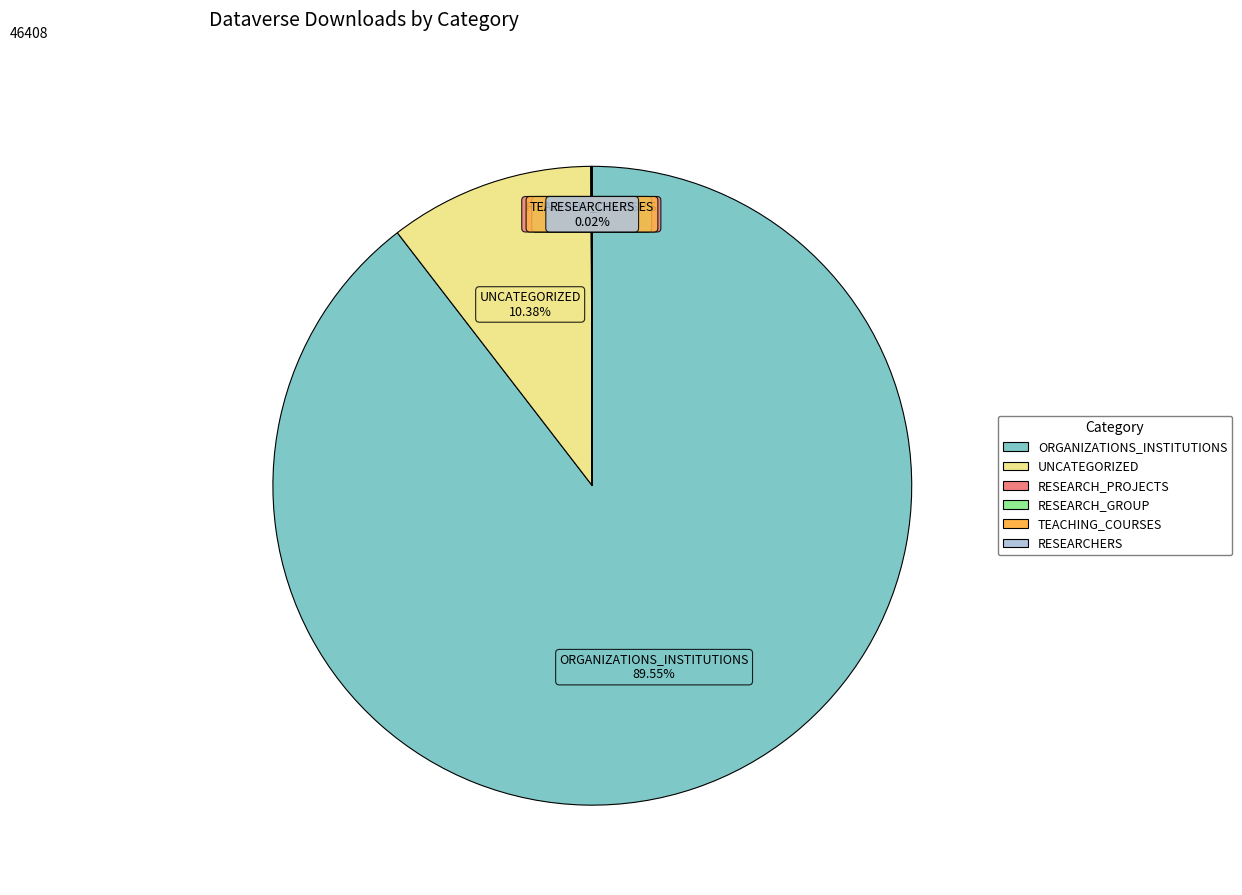

To the nearest percent, what is the combined percentage of UNCATEGORIZED and ORGANIZATIONS_INSTITUTIONS?

100%